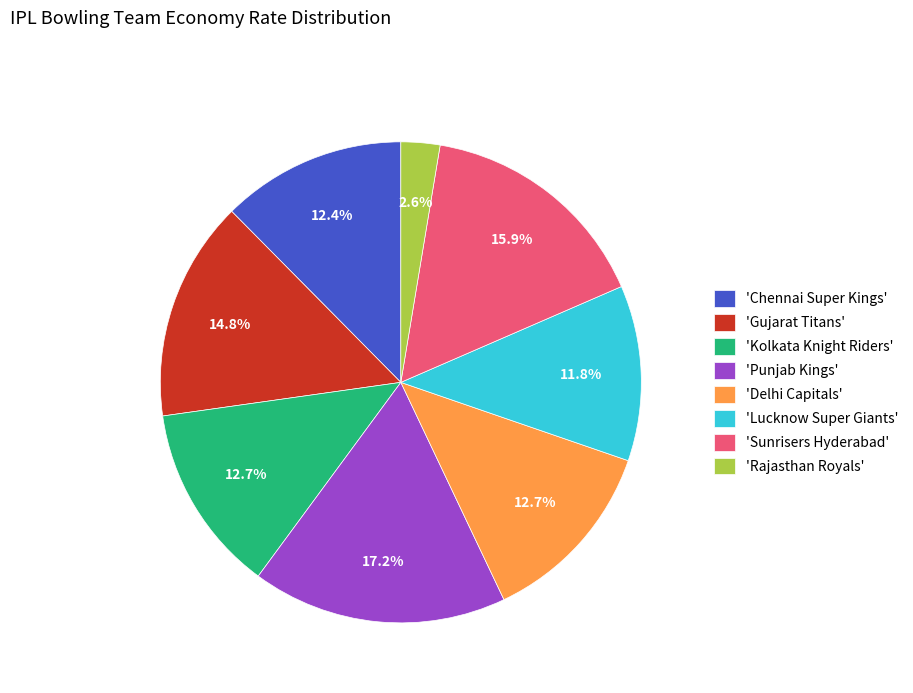

Is there a majority slice in this chart?

No